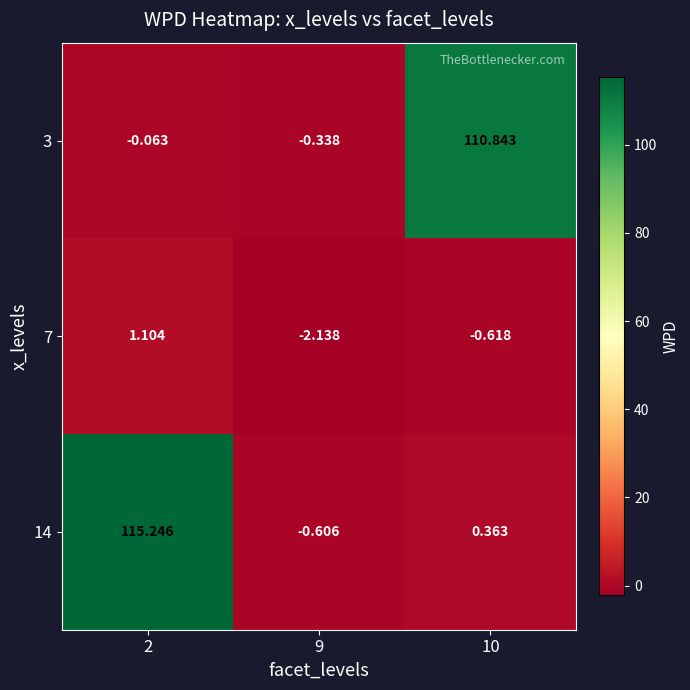

Which series has the widest spread of values?

14